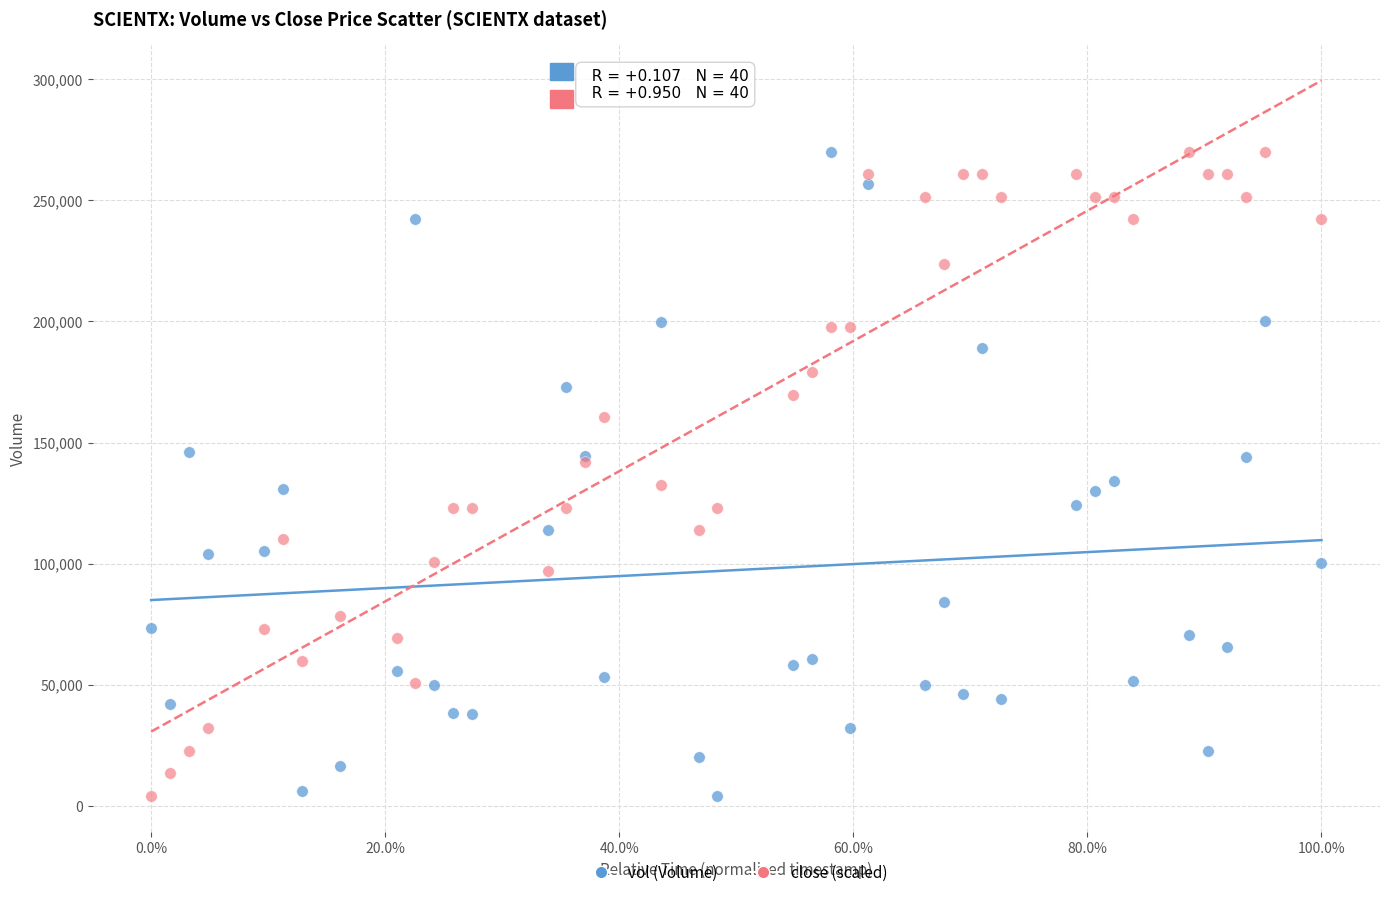

What is the X range (max minus min) for the scatter plot?

1.0